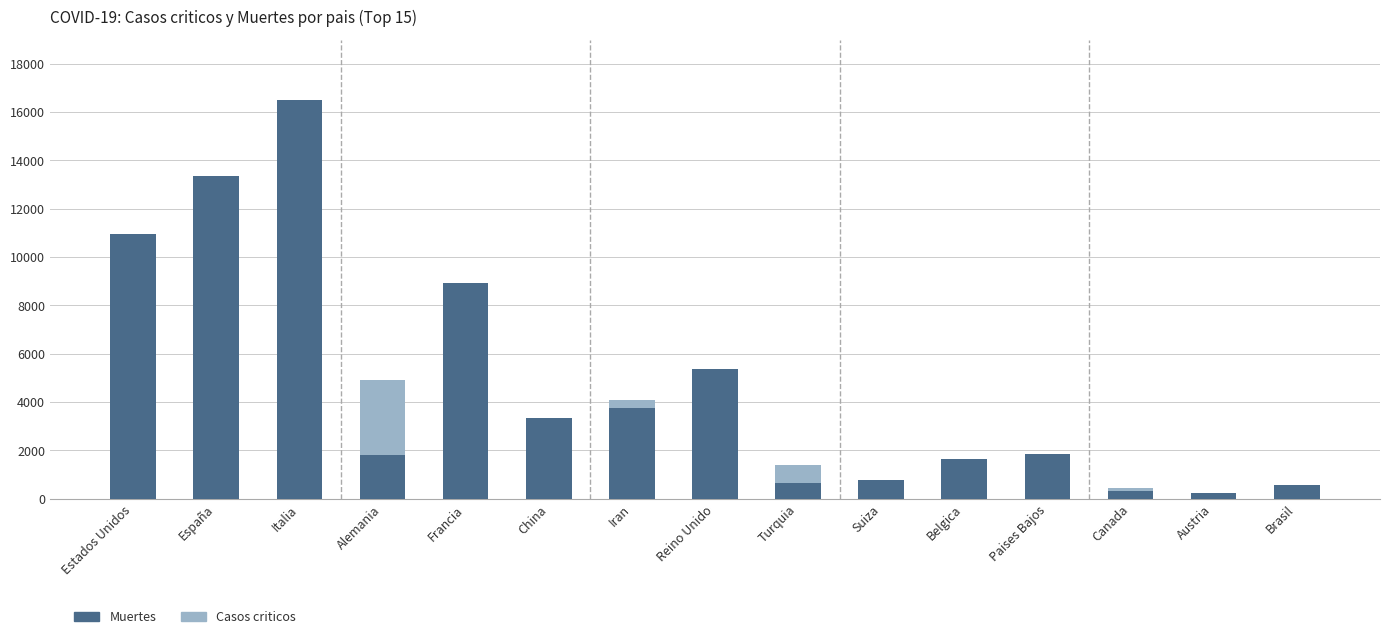

What is the difference between the maximum and minimum values in the Muertes series?

16303